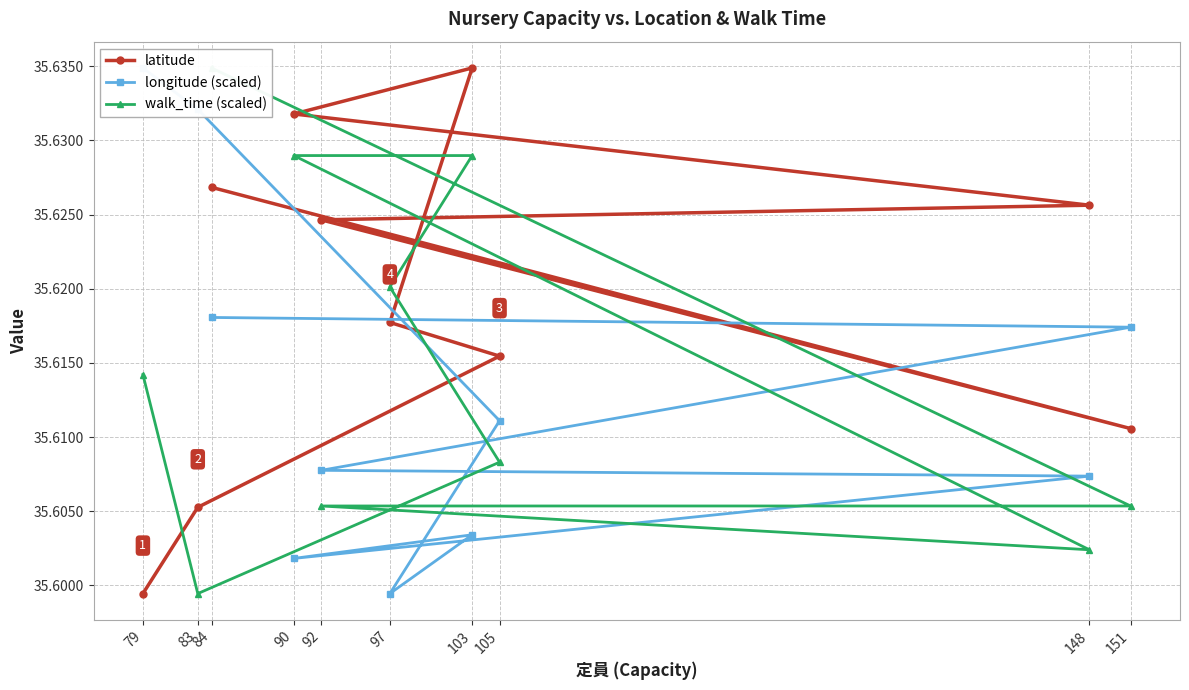

Between which two adjacent categories do longitude (scaled) and latitude first intersect?

83 and 105